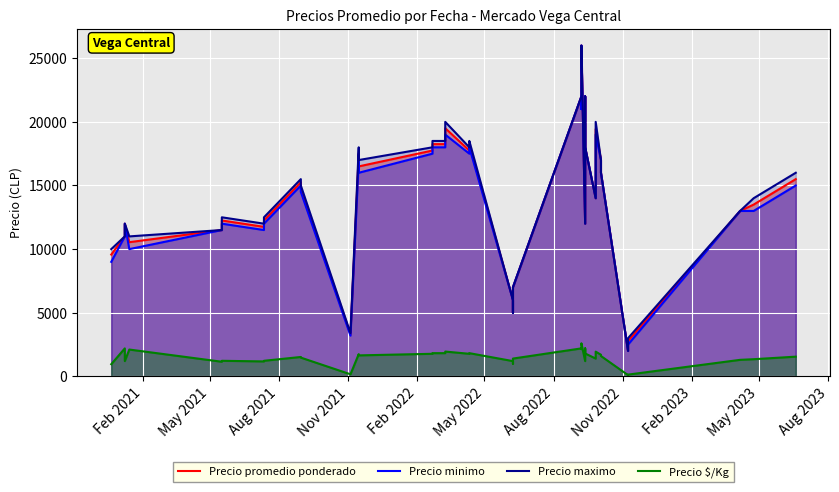

Is the value of Precio maximo at Feb 2023 greater than the value of Precio promedio ponderado at 15?

No